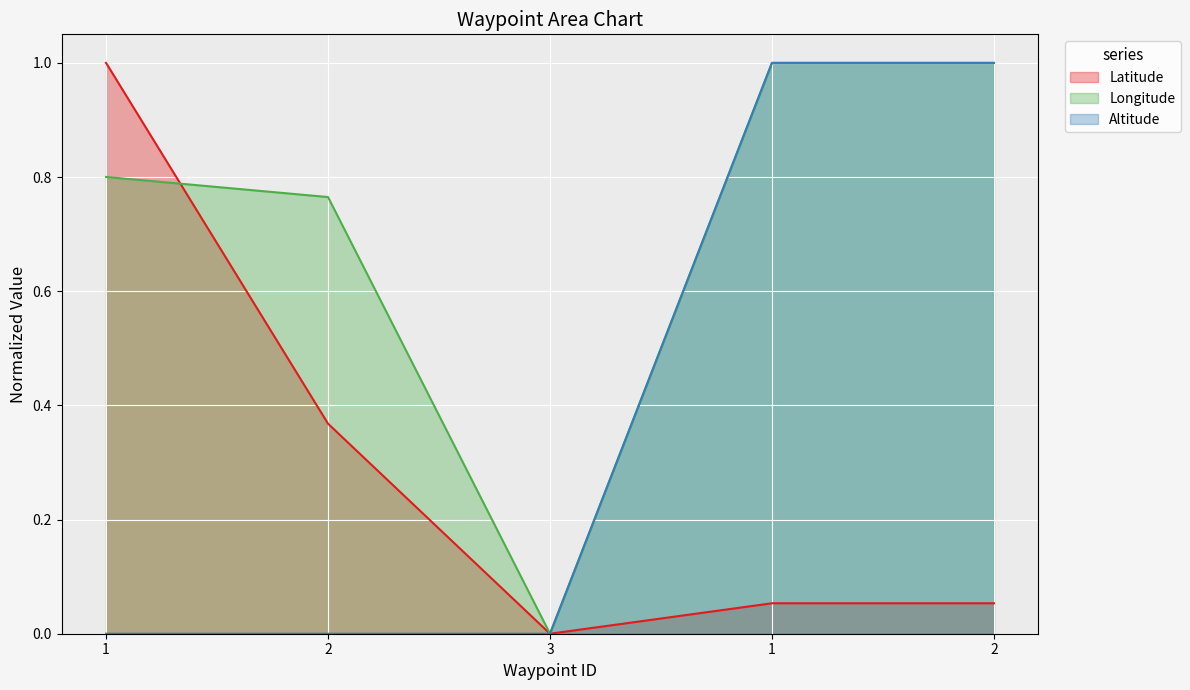

Which series has the largest total across all categories?

Longitude